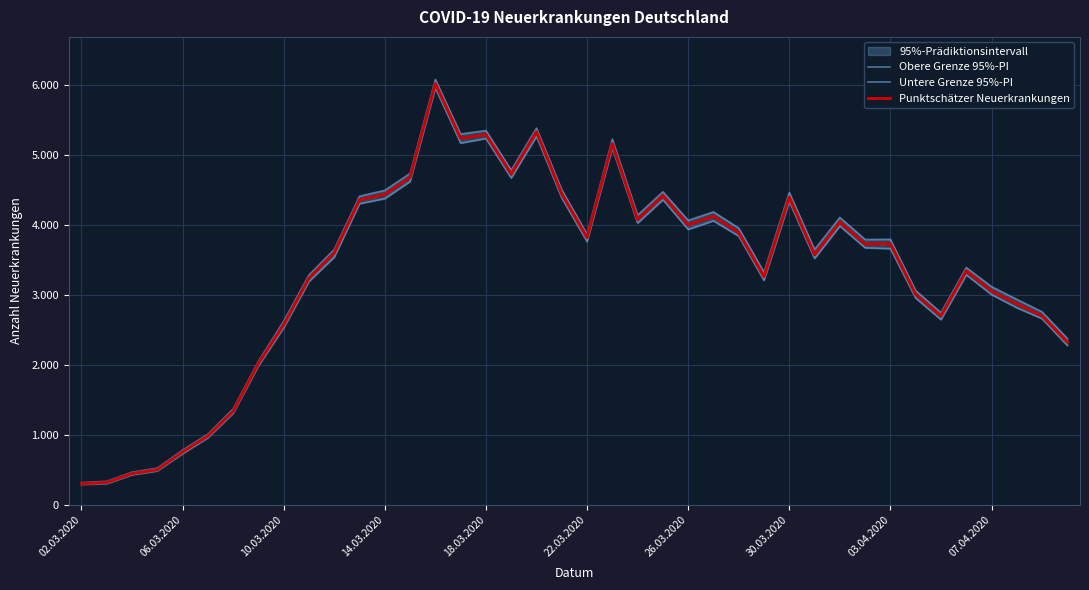

What is the total value across all series at 17?

14173